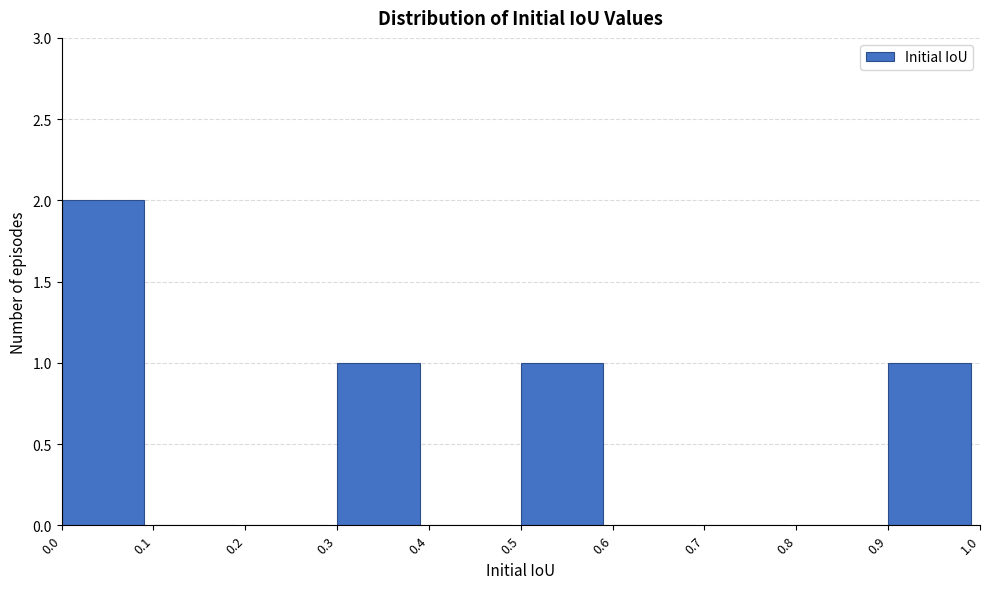

Reading left to right, list every bar in this chart as the range it spans on the x-axis followed by its height. The values are not printed on the chart, so give them approximately, as read against the axis.

0.0 to 0.1: 2
0.1 to 0.2: 0
0.2 to 0.3: 0
0.3 to 0.4: 1
0.4 to 0.5: 0
0.5 to 0.6: 1
0.6 to 0.7: 0
0.7 to 0.8: 0
0.8 to 0.9: 0
0.9 to 1.0: 1